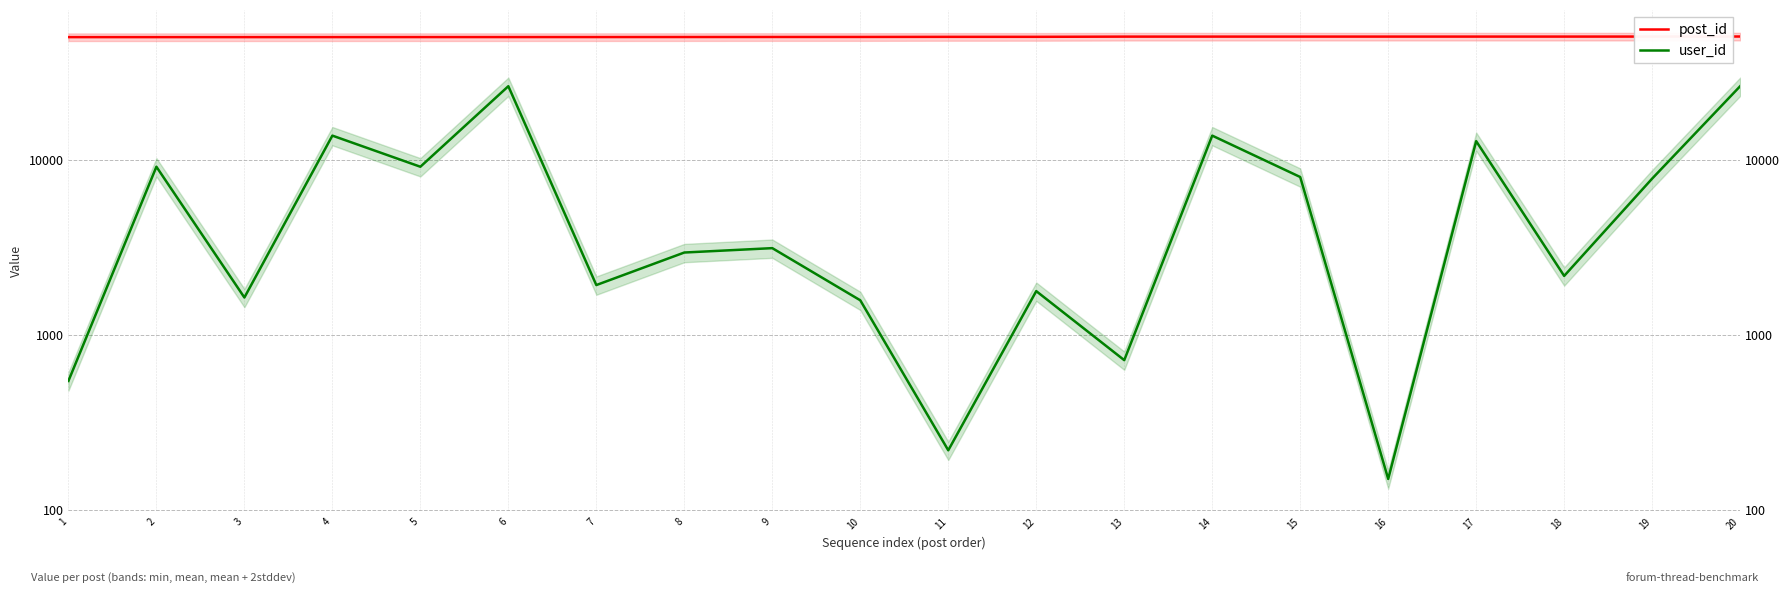

List the series in order of their overall mean, lowest first.

user_id, post_id